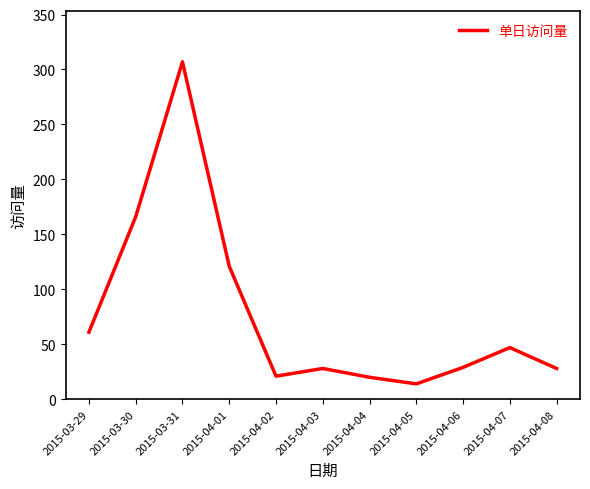

What is the maximum value shown in the chart?

307